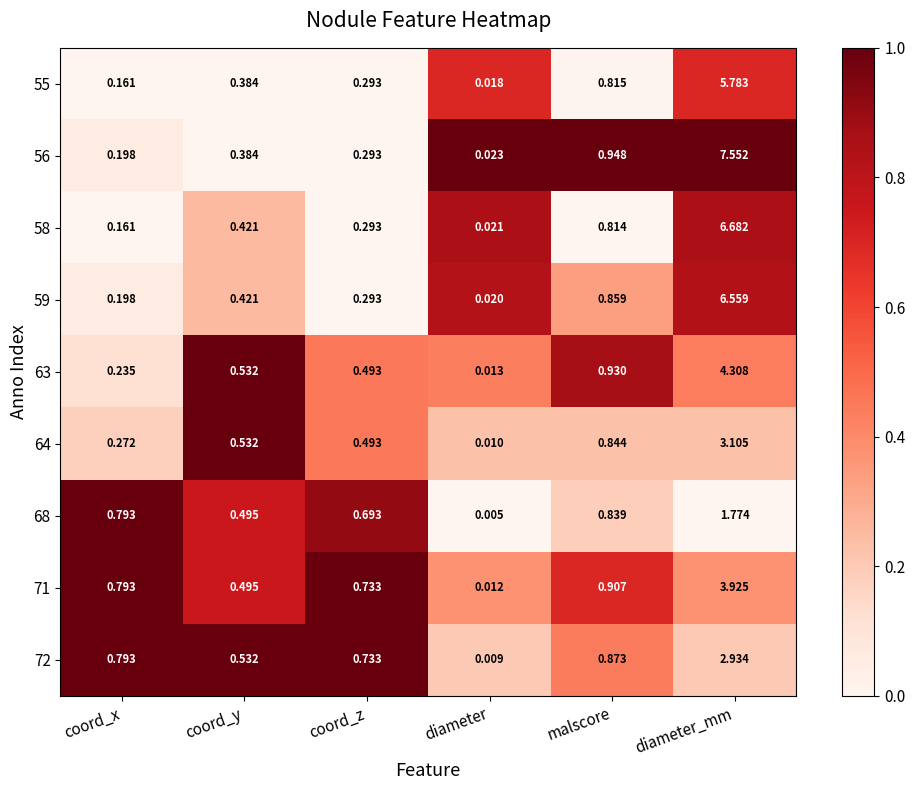

List the labels in order of 71 value, largest first.

diameter_mm, malscore, coord_x, coord_z, coord_y, diameter